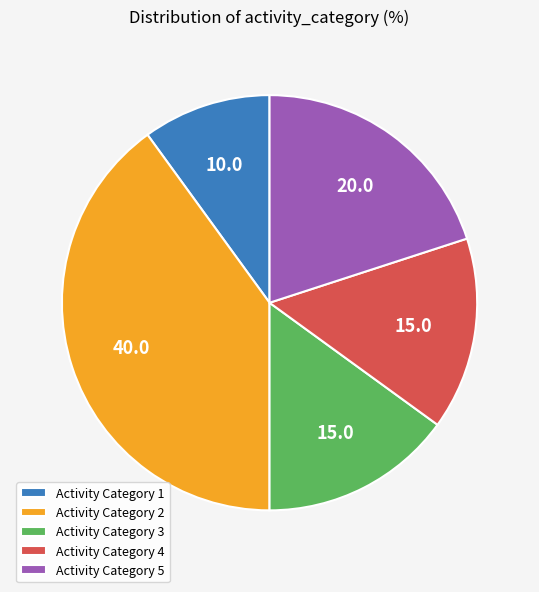

Which slice is the smallest?

Activity Category 1